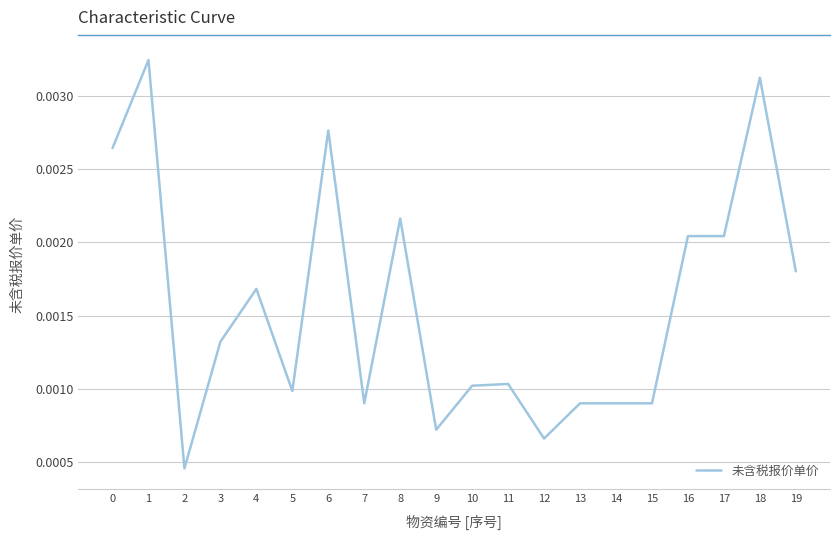

Between 18 and 8, which is larger?

18